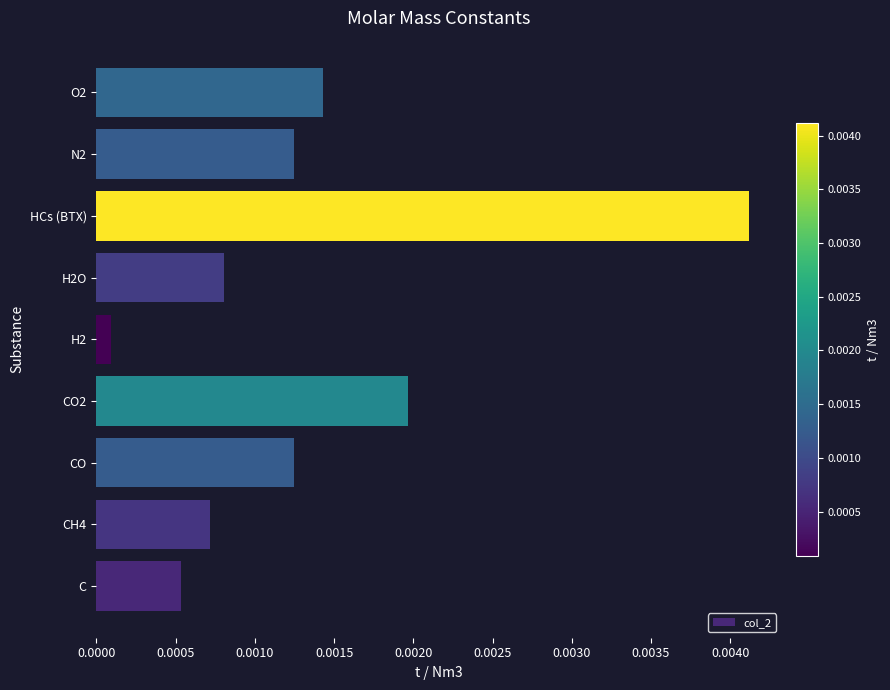

Where is the data nearest to the value 0?

H2